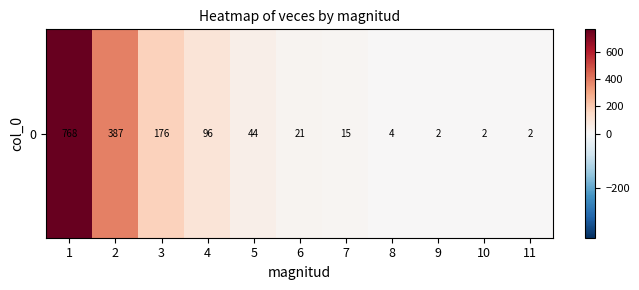

Rank the categories by value from lowest to highest.

9, 10, 11, 8, 7, 6, 5, 4, 3, 2, 1